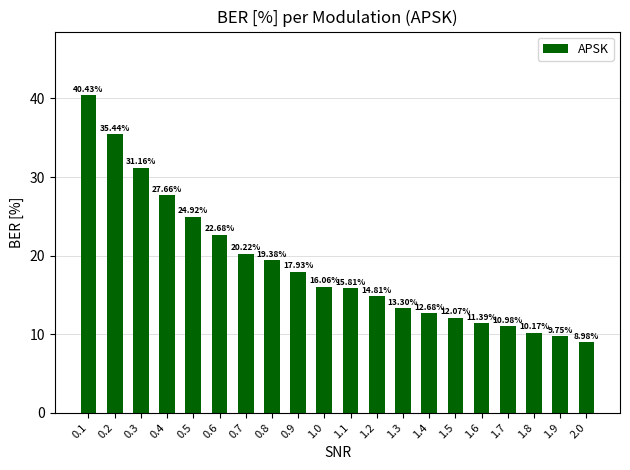

What is the label of the 9th bar from the left?

0.9